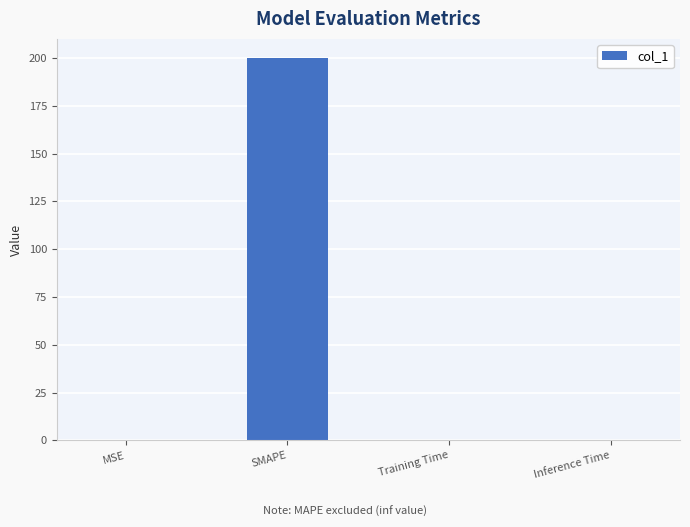

True or false: the data shows 0.0 at Inference Time.

True